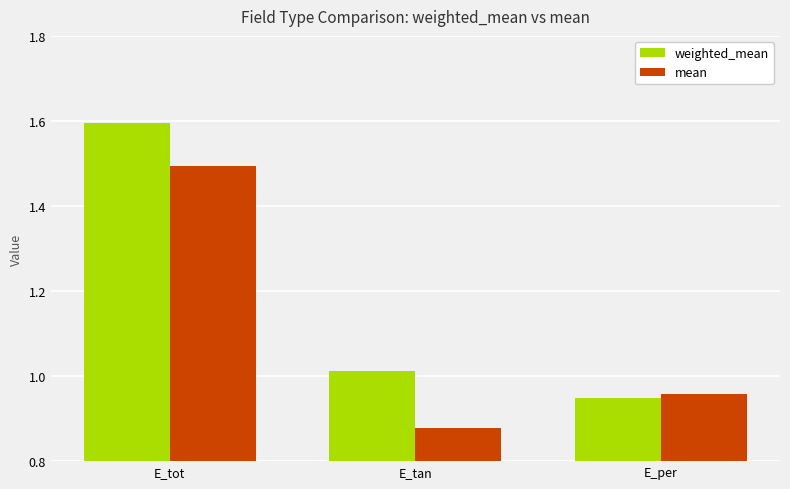

What is the value of the mean bar at the 1st from the left?

1.5